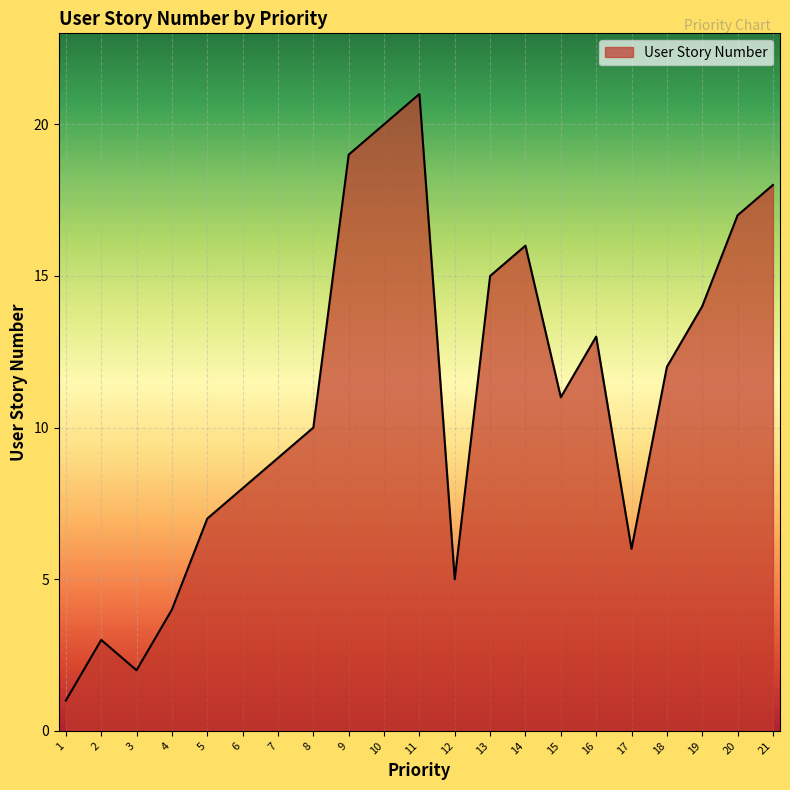

Is it true that the value at 2 is 3?

True